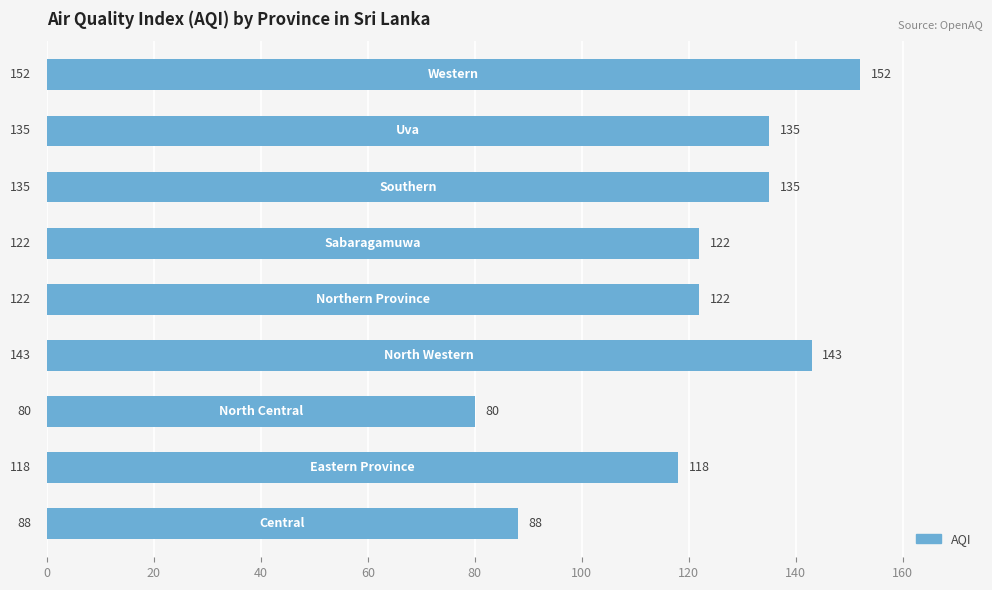

What is the sum of all values?

1095